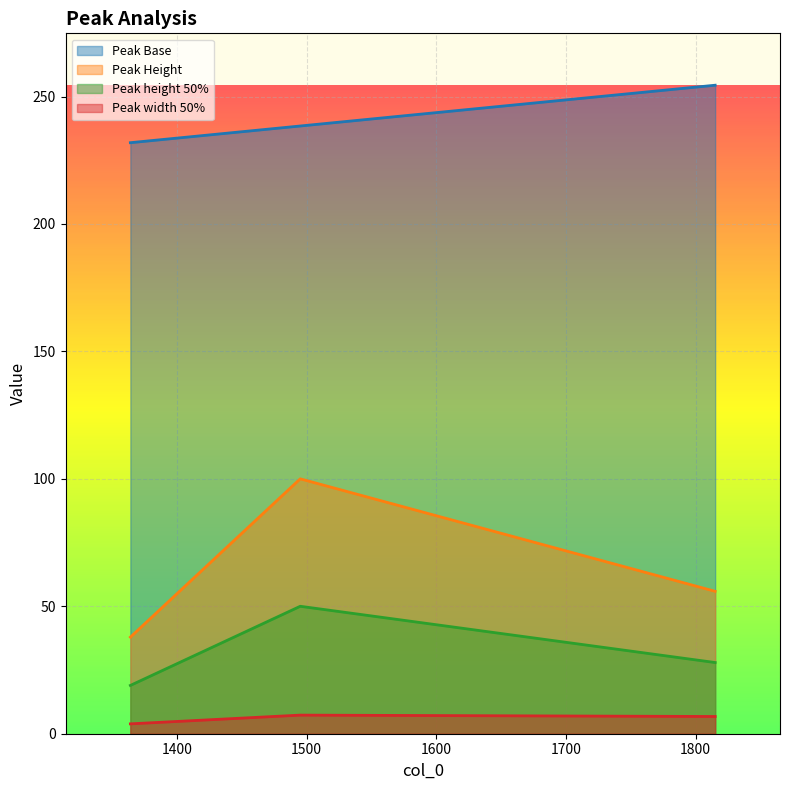

List the labels in order of Peak width 50% value, smallest first.

1364, 1815, 1495